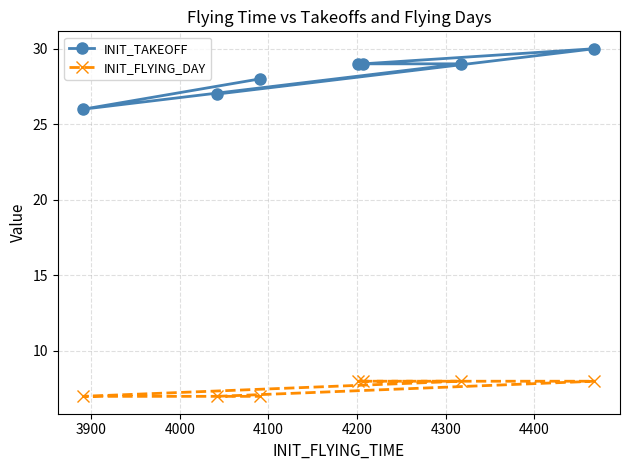

What is the minimum value shown in the chart?

7